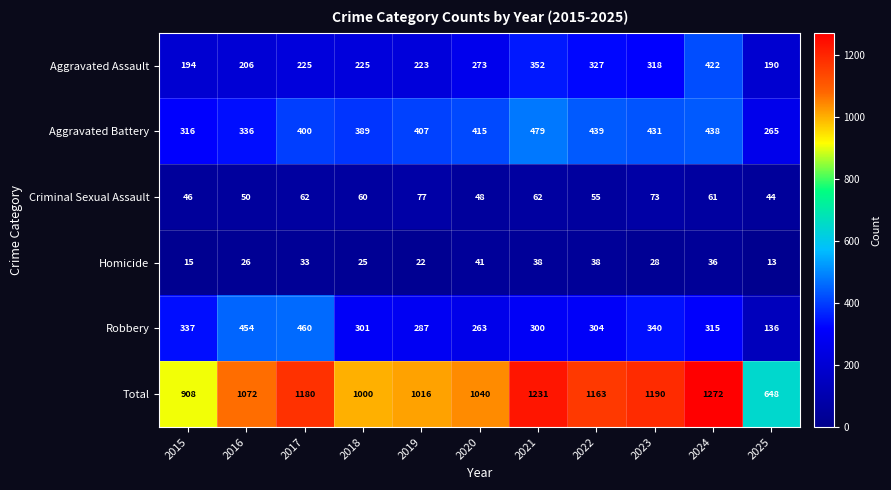

What is the difference between the highest and lowest values at 2018?

975